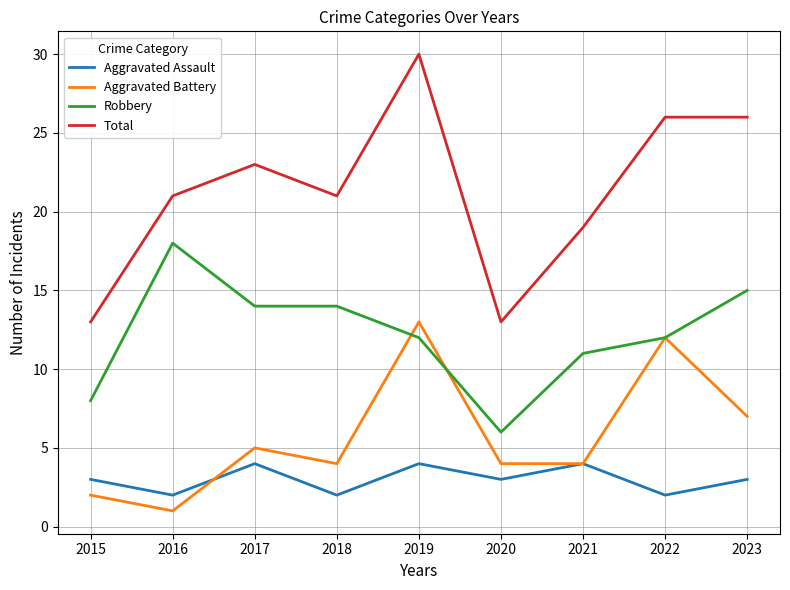

Rank the series at 2023 from lowest to highest value.

Aggravated Assault, Aggravated Battery, Robbery, Total